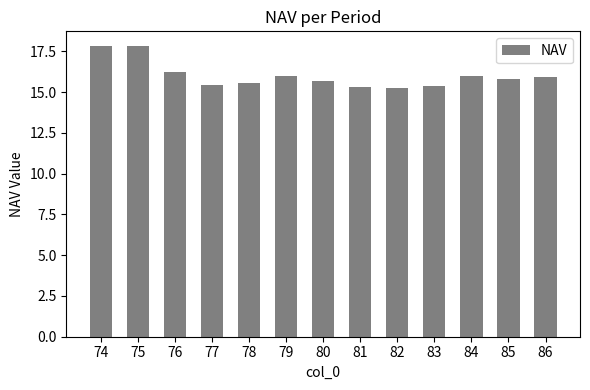

What is the difference between the maximum and second lowest values?

2.5